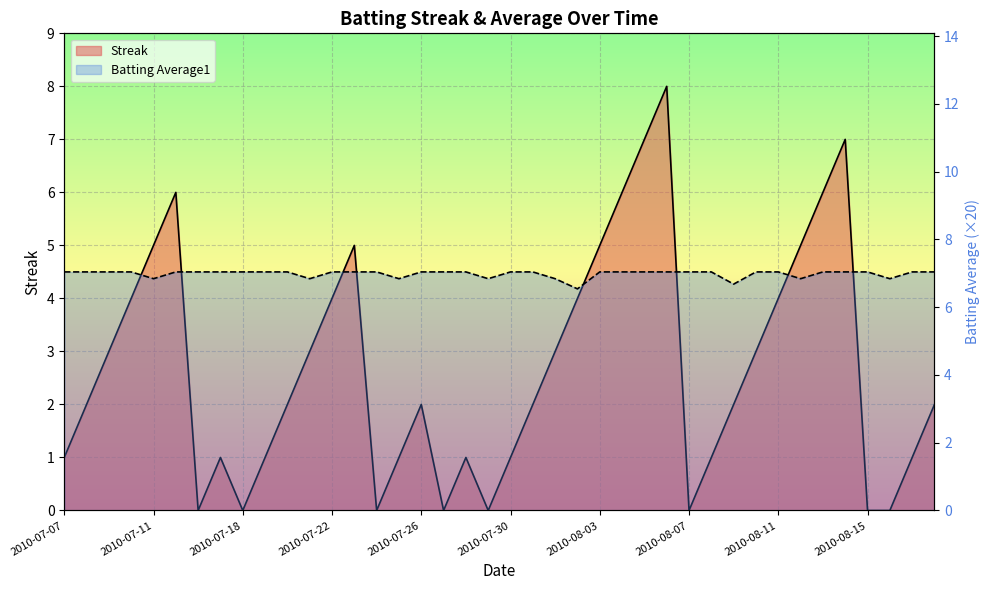

What is the highest value of the Streak series?

8.0